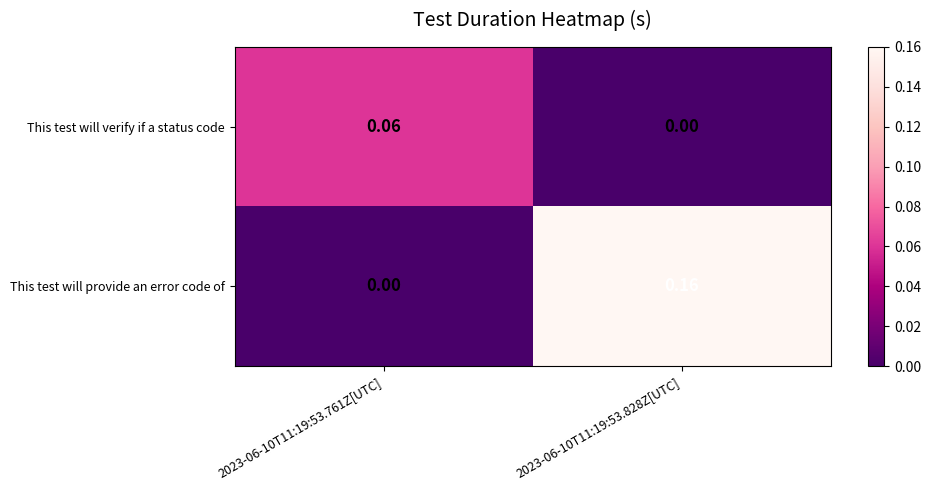

Which series has the largest total across all categories?

This test will provide an error code of